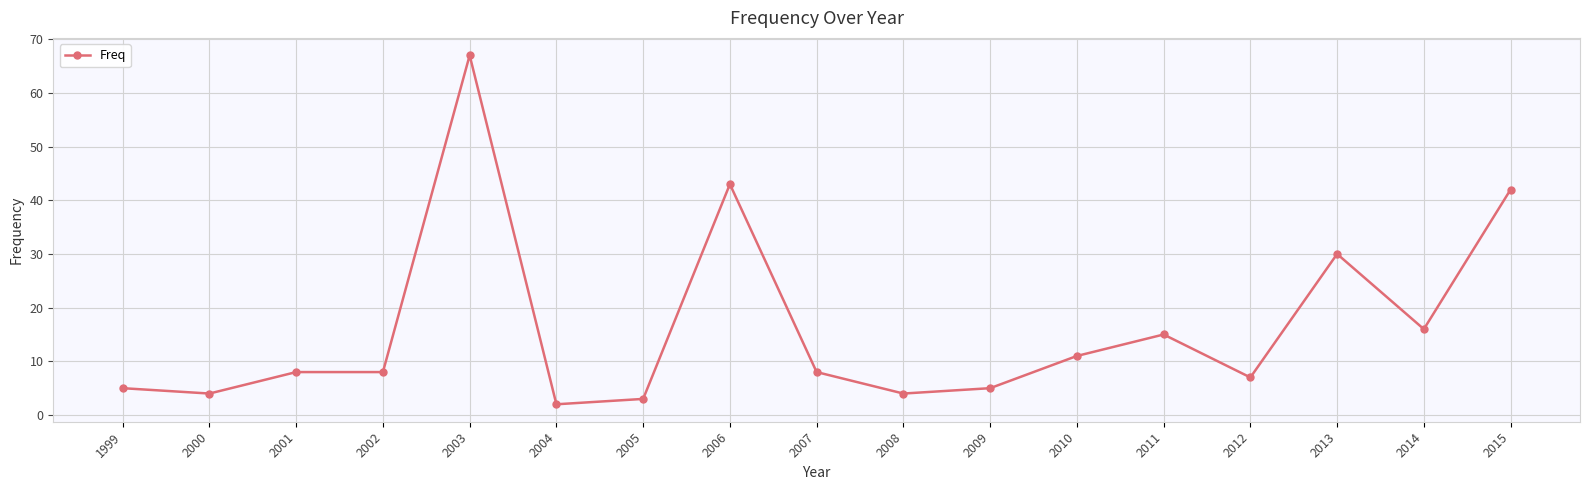

What is the change in value from 2009 to 2015?

+37